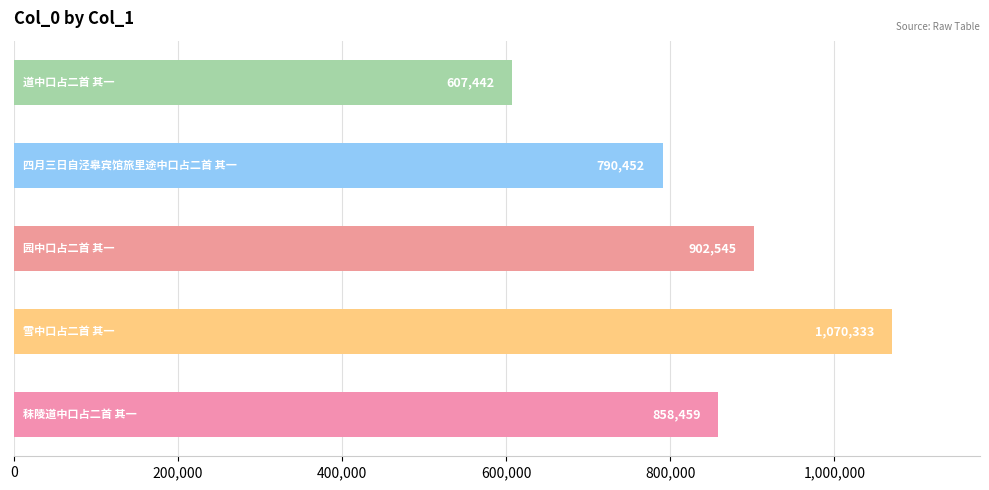

What is the maximum value shown in the chart?

1070333